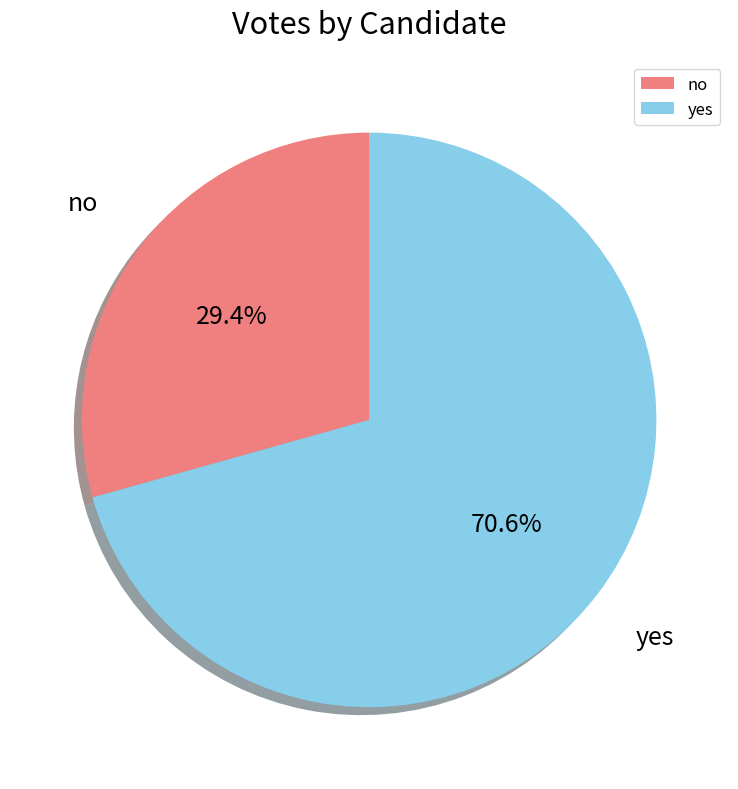

Which category has the smallest portion of the pie?

no